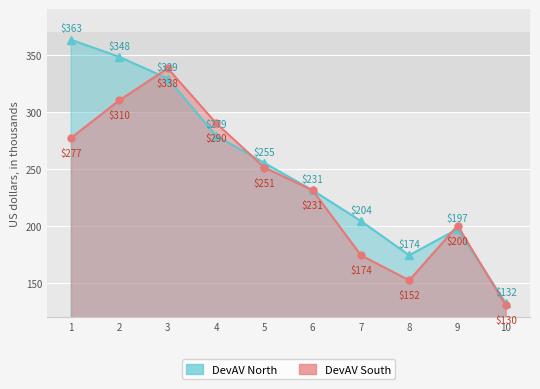

Reading left to right, list all the values displayed in this chart.

1=363	2=348	3=329	4=279	5=255	6=231	7=204	8=174	9=197	10=132